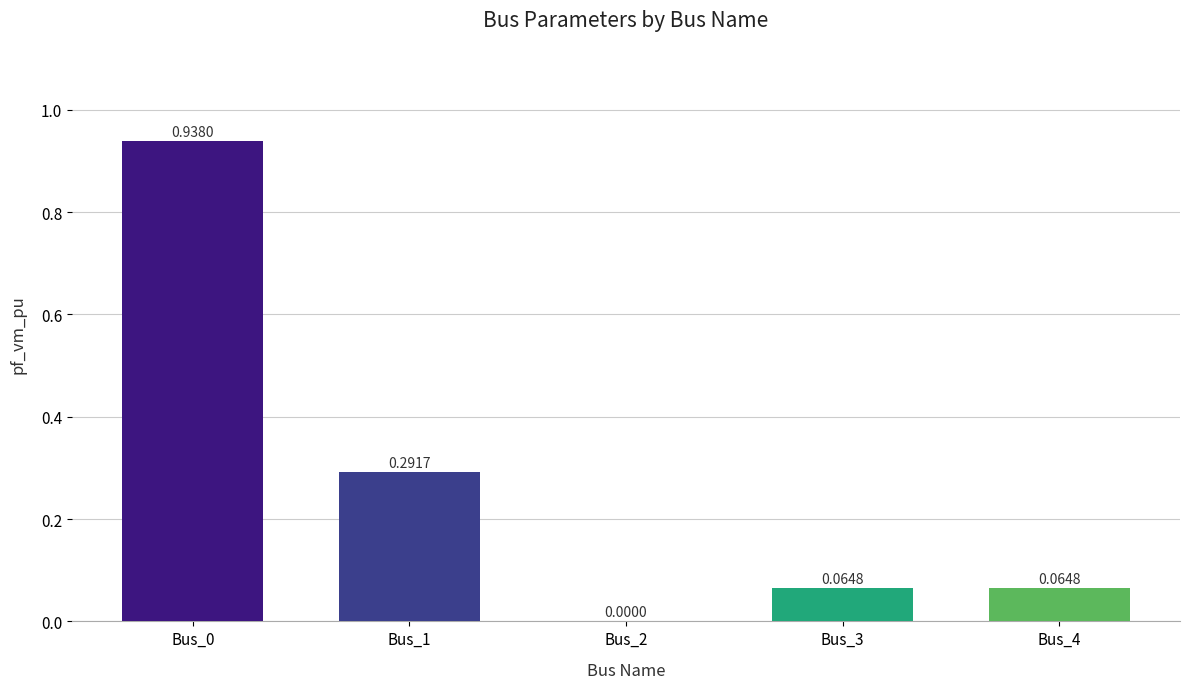

How many categories are shown in the chart?

5